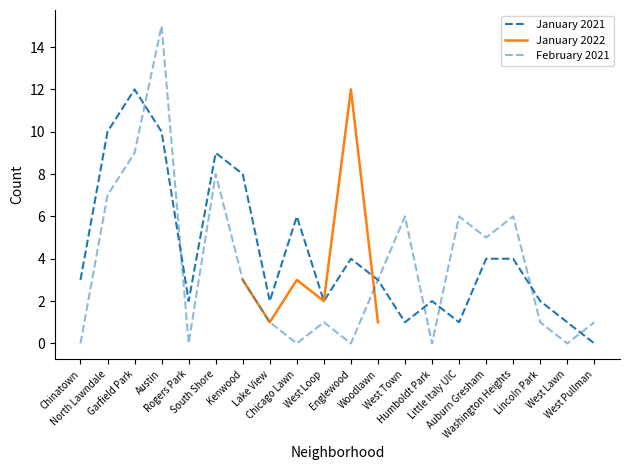

Is the value of February 2021 at Woodlawn greater than the value of January 2021 at Englewood?

No